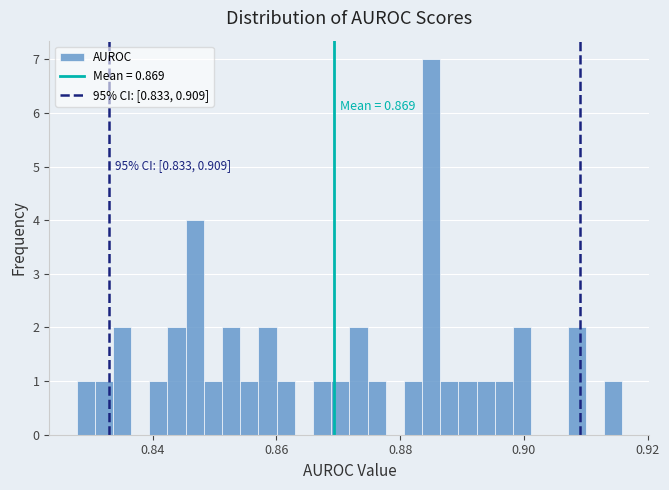

Read against the x-axis, roughly where is the centre of the tallest bar?

0.886